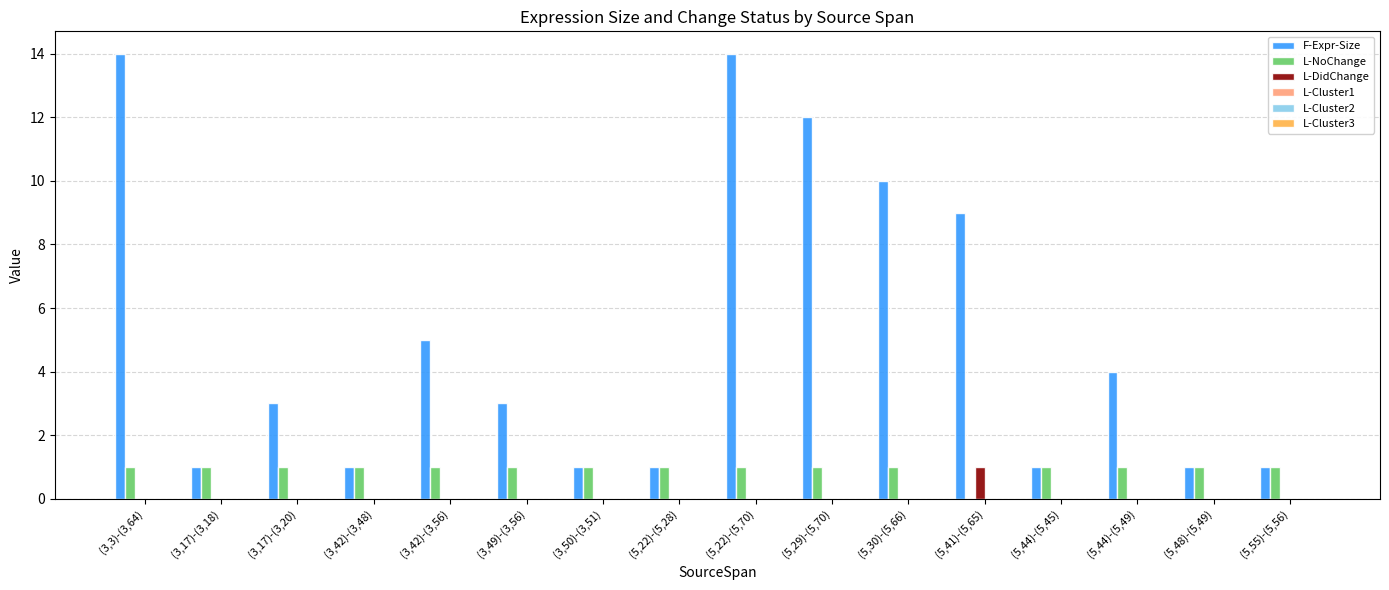

What is the sum of all L-NoChange values?

15